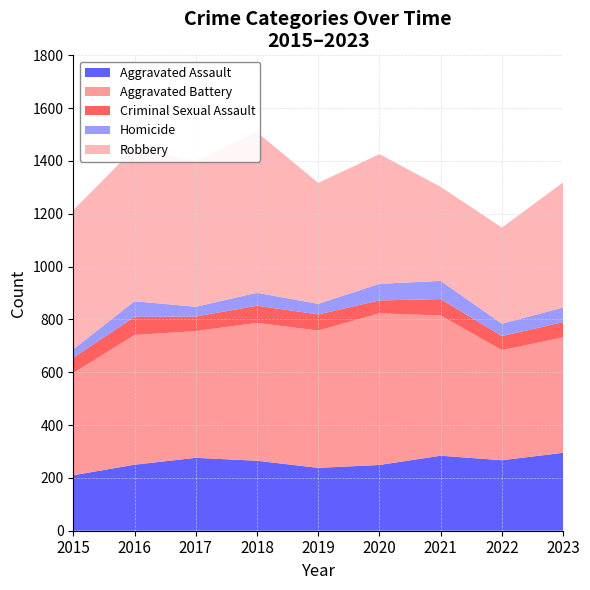

Reading left to right, list all the values displayed in this chart.

Aggravated Assault: 2015=210	2016=250	2017=276	2018=265	2019=238	2020=249	2021=284	2022=267	2023=295
Aggravated Battery: 2015=387	2016=491	2017=480	2018=522	2019=520	2020=574	2021=531	2022=417	2023=437
Criminal Sexual Assault: 2015=58	2016=69	2017=55	2018=65	2019=61	2020=49	2021=62	2022=53	2023=58
Homicide: 2015=32	2016=59	2017=37	2018=49	2019=40	2020=63	2021=69	2022=47	2023=55
Robbery: 2015=527	2016=579	2017=553	2018=608	2019=458	2020=491	2021=356	2022=364	2023=474